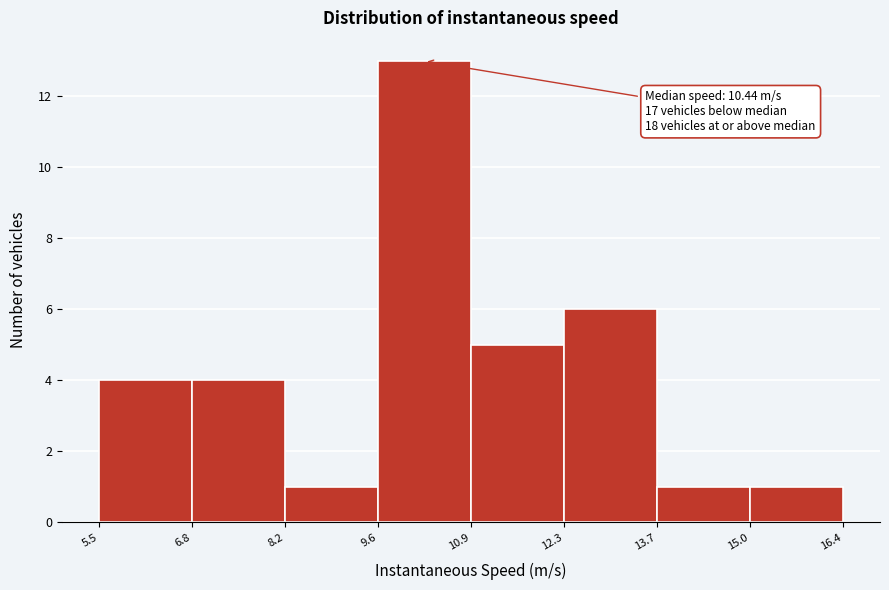

Over which range of the x-axis is the bar tallest?

9.6 to 10.9